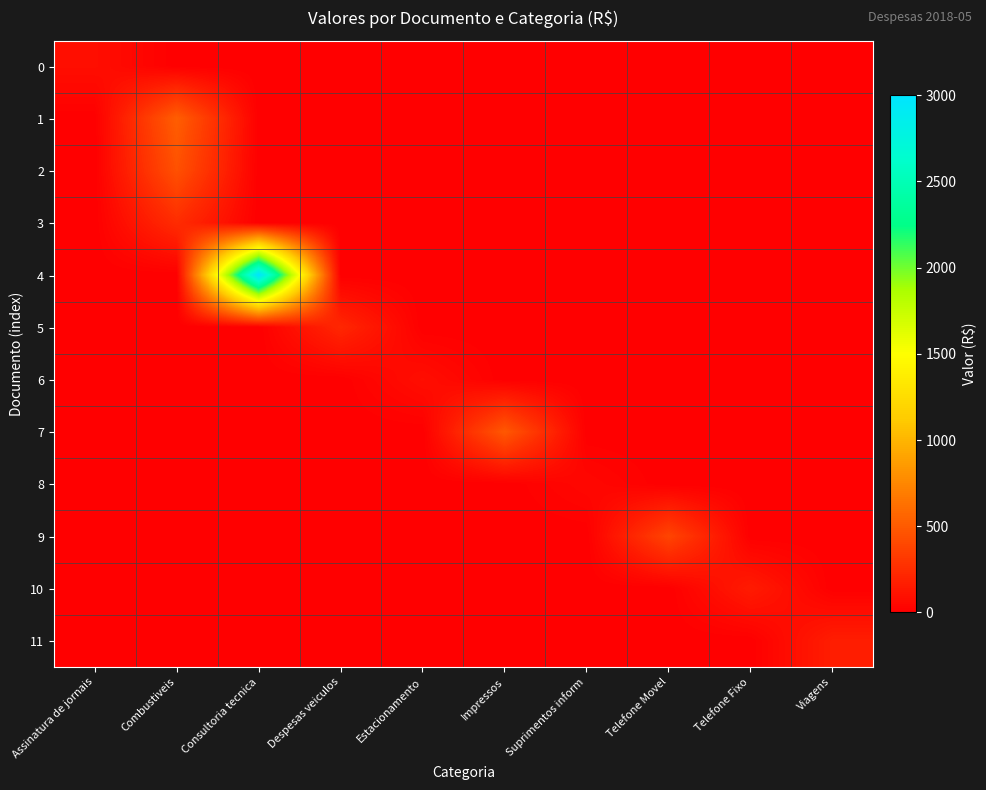

Between Impressos and Telefone Movel, which series saw the biggest shift?

7